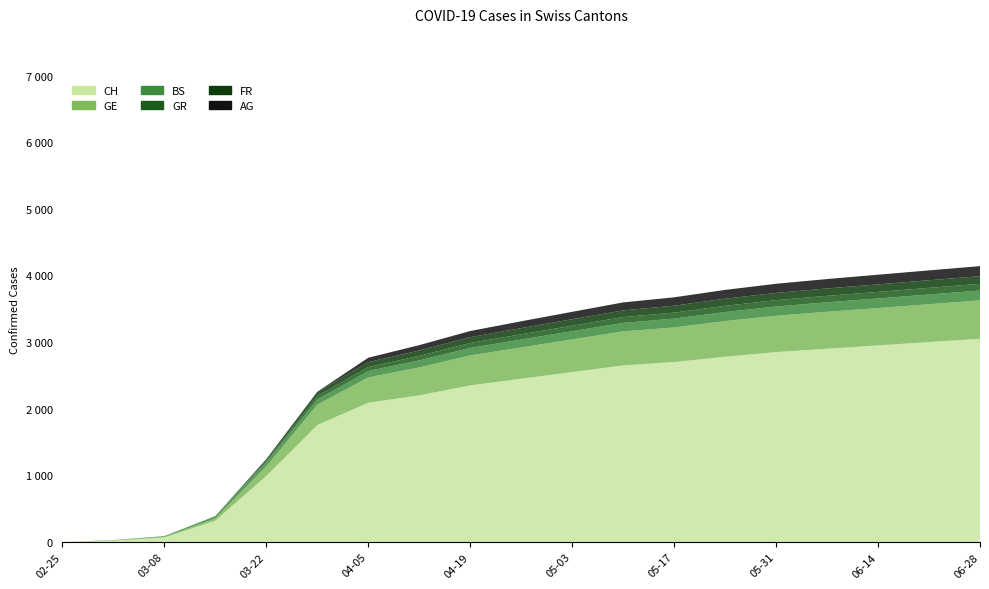

Reading left to right, list all the values displayed in this chart.

CH: 0	21	67	320	991	1755	2090	2200	2350	2450	2550	2650	2700	2780	2850	2900	2950	3000	3050
GE: 0	3	9	34	143	306	380	420	450	470	490	510	520	535	545	555	560	568	575
BS: 0	4	12	35	62	78	96	105	112	118	123	128	132	136	139	142	144	146	148
GR: 0	0	0	0	24	52	60	68	74	79	83	87	90	93	95	97	99	100	101
FR: 0	0	0	0	24	63	72	81	88	93	97	101	104	107	109	111	113	114	115
AG: 0	0	0	0	0	0	67	80	92	102	111	119	126	132	137	141	145	148	151